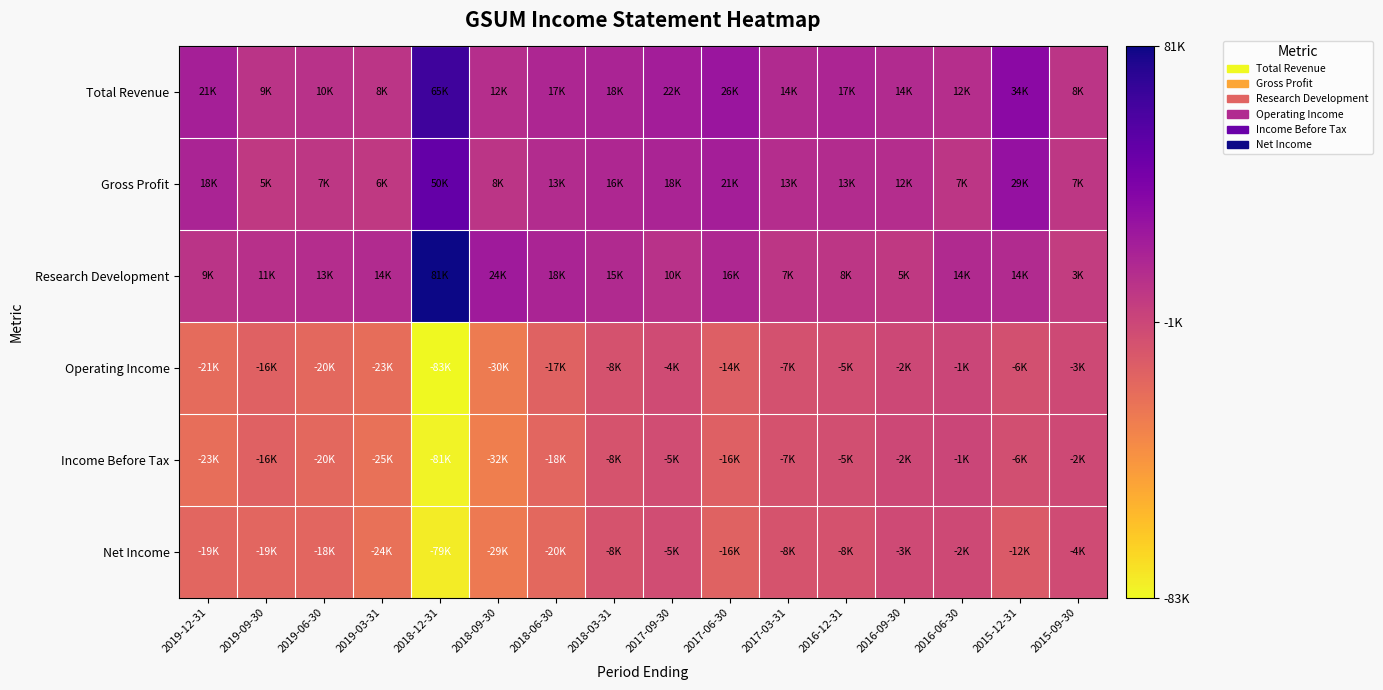

Reading left to right, extract all data points from this chart.

Total Revenue: 2019-12-31=21000	2019-09-30=9100	2019-06-30=10600	2019-03-31=8900	2018-12-31=65600	2018-09-30=12200	2018-06-30=17100	2018-03-31=18500	2017-09-30=22500	2017-06-30=26600	2017-03-31=14900	2016-12-31=17400	2016-09-30=14600	2016-06-30=12200	2015-12-31=34100	2015-09-30=8400
Gross Profit: 2019-12-31=18200	2019-09-30=5900	2019-06-30=7600	2019-03-31=6200	2018-12-31=50300	2018-09-30=8700	2018-06-30=13600	2018-03-31=16200	2017-09-30=18600	2017-06-30=21800	2017-03-31=13400	2016-12-31=13800	2016-09-30=12900	2016-06-30=7800	2015-12-31=29000	2015-09-30=7100
Research Development: 2019-12-31=9600	2019-09-30=11300	2019-06-30=13400	2019-03-31=14500	2018-12-31=81200	2018-09-30=24100	2018-06-30=18200	2018-03-31=15300	2017-09-30=10300	2017-06-30=16200	2017-03-31=7700	2016-12-31=8000	2016-09-30=5900	2016-06-30=14800	2015-12-31=14600	2015-09-30=3900
Operating Income: 2019-12-31=-21500	2019-09-30=-16700	2019-06-30=-20100	2019-03-31=-23200	2018-12-31=-83900	2018-09-30=-30000	2018-06-30=-17300	2018-03-31=-8300	2017-09-30=-4500	2017-06-30=-14900	2017-03-31=-7300	2016-12-31=-5400	2016-09-30=-2300	2016-06-30=-1000	2015-12-31=-6600	2015-09-30=-3000
Income Before Tax: 2019-12-31=-23700	2019-09-30=-16700	2019-06-30=-20300	2019-03-31=-25100	2018-12-31=-81800	2018-09-30=-32000	2018-06-30=-18800	2018-03-31=-8800	2017-09-30=-5100	2017-06-30=-16000	2017-03-31=-7800	2016-12-31=-5900	2016-09-30=-2200	2016-06-30=-1200	2015-12-31=-6400	2015-09-30=-2800
Net Income: 2019-12-31=-19200	2019-09-30=-19300	2019-06-30=-18800	2019-03-31=-24600	2018-12-31=-79300	2018-09-30=-29500	2018-06-30=-20100	2018-03-31=-8700	2017-09-30=-5100	2017-06-30=-16900	2017-03-31=-8500	2016-12-31=-8100	2016-09-30=-3700	2016-06-30=-2700	2015-12-31=-12400	2015-09-30=-4200